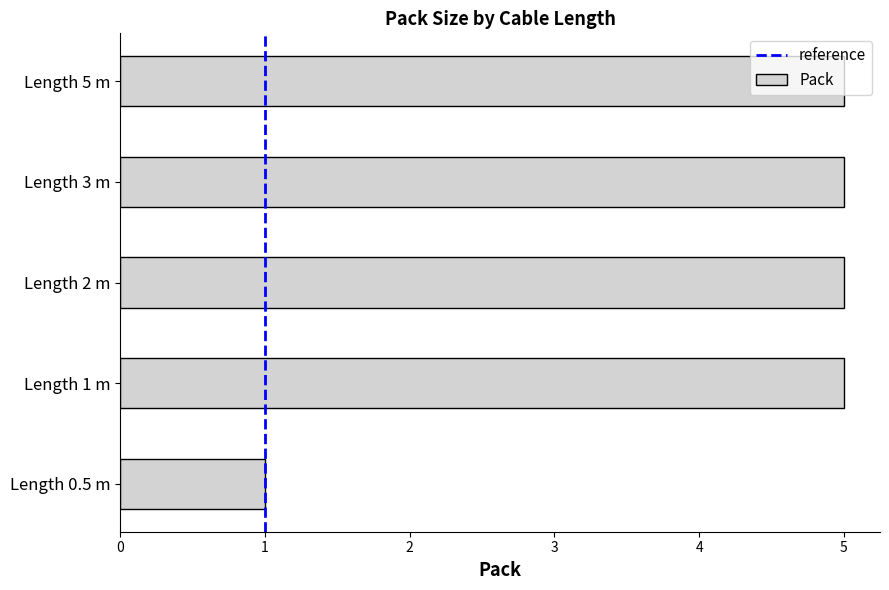

True or false: the data shows 2 at Length 5 m.

False